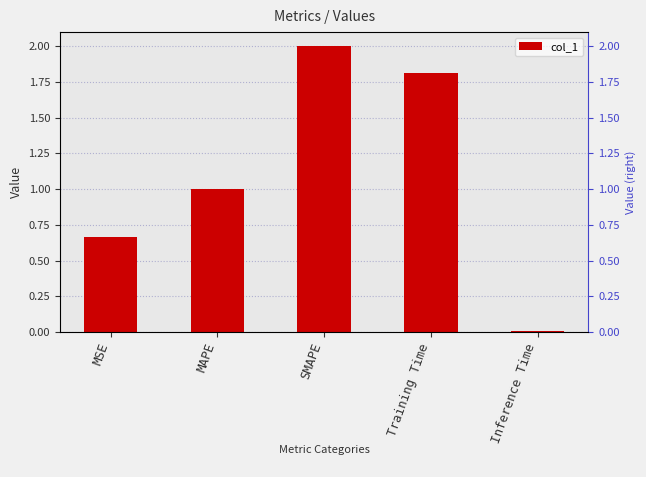

Which label corresponds to the smallest value in the chart?

Inference Time